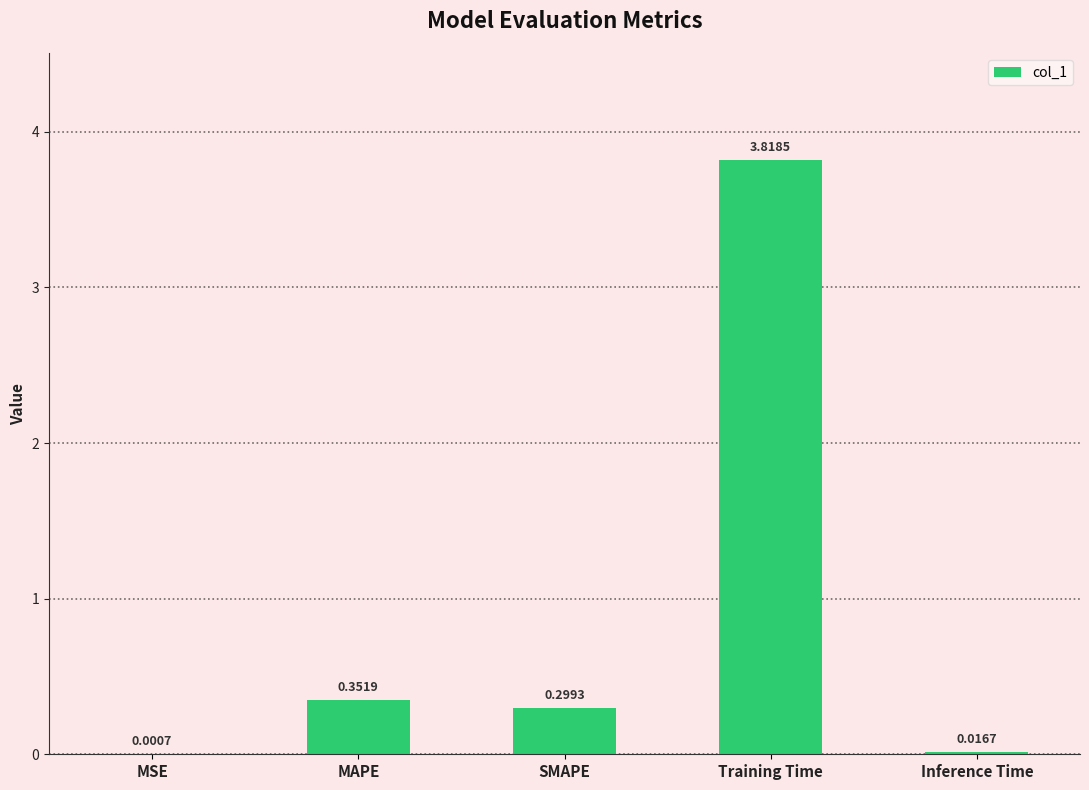

What is the average value?

0.9